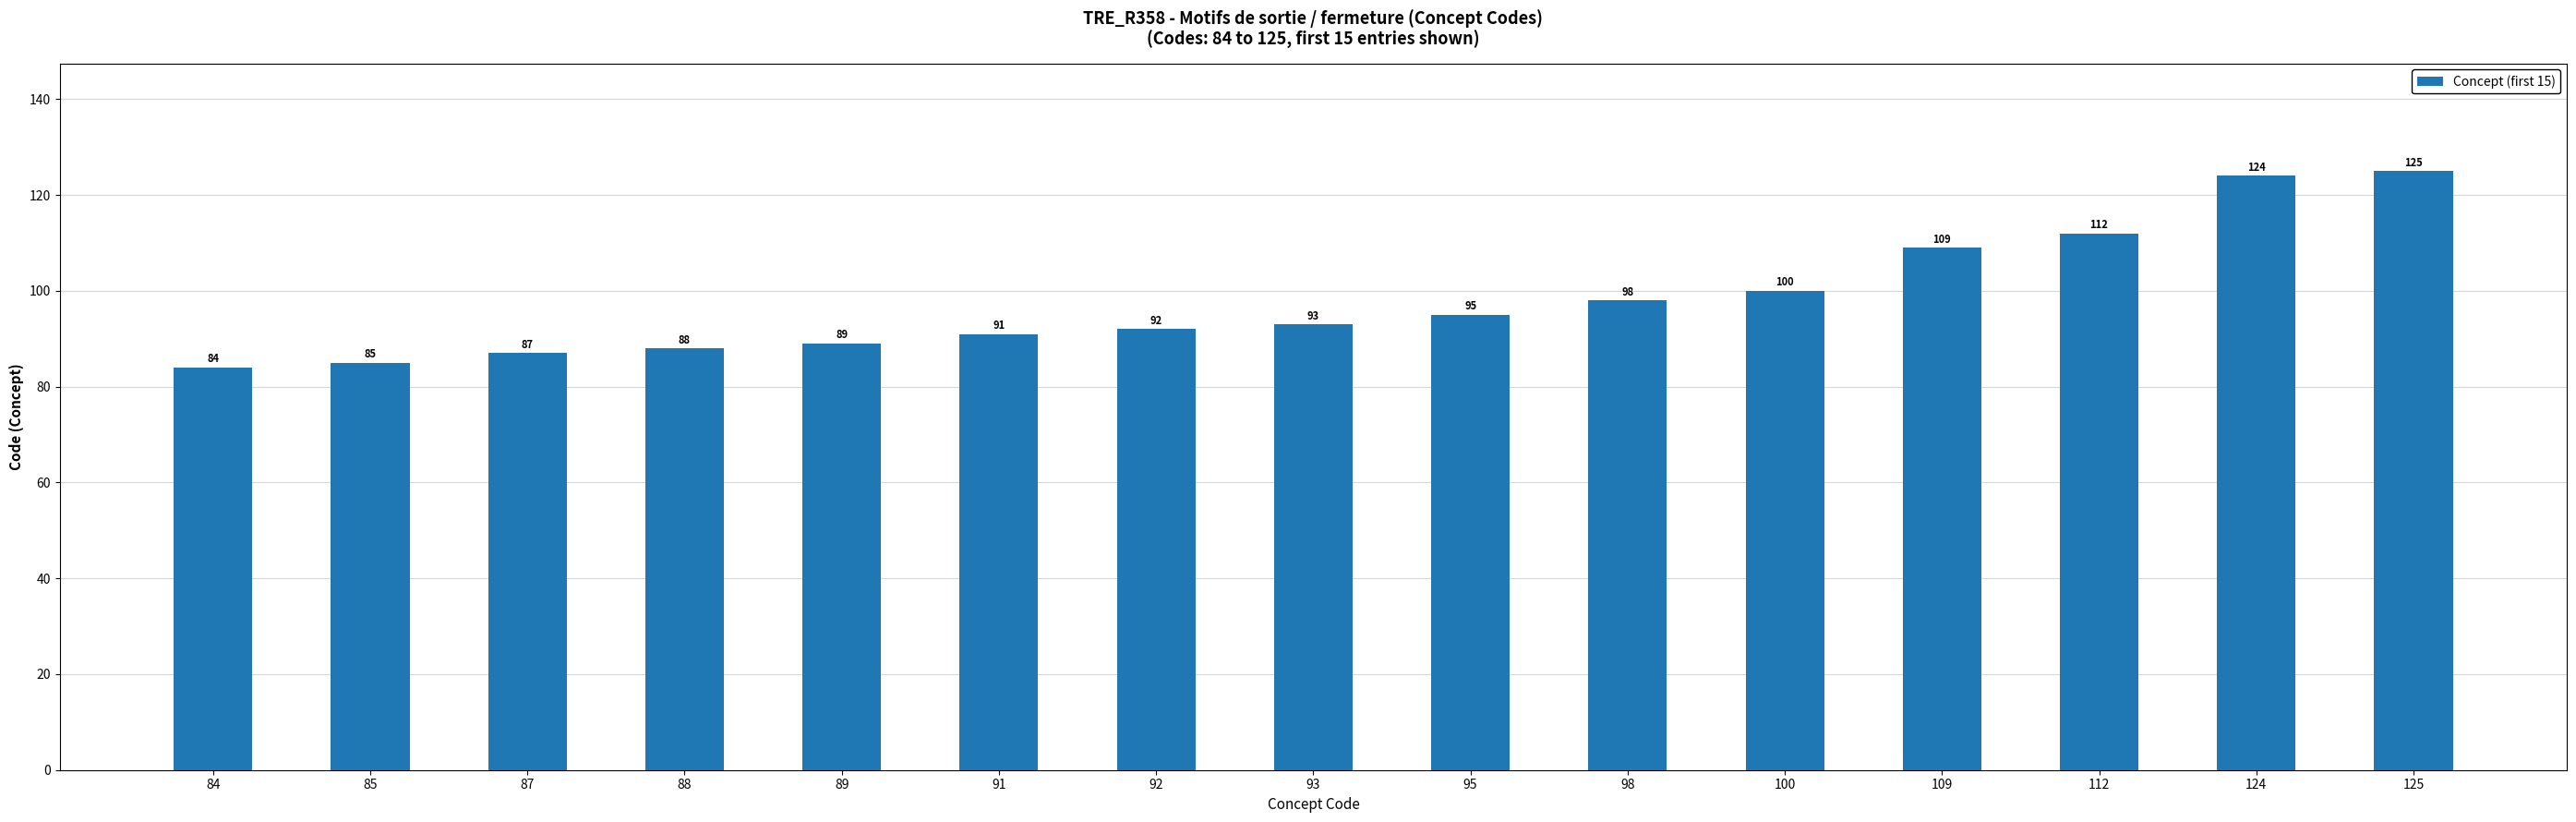

Reading left to right, transcribe all the data shown in this chart.

84=84	85=85	87=87	88=88	89=89	91=91	92=92	93=93	95=95	98=98	100=100	109=109	112=112	124=124	125=125